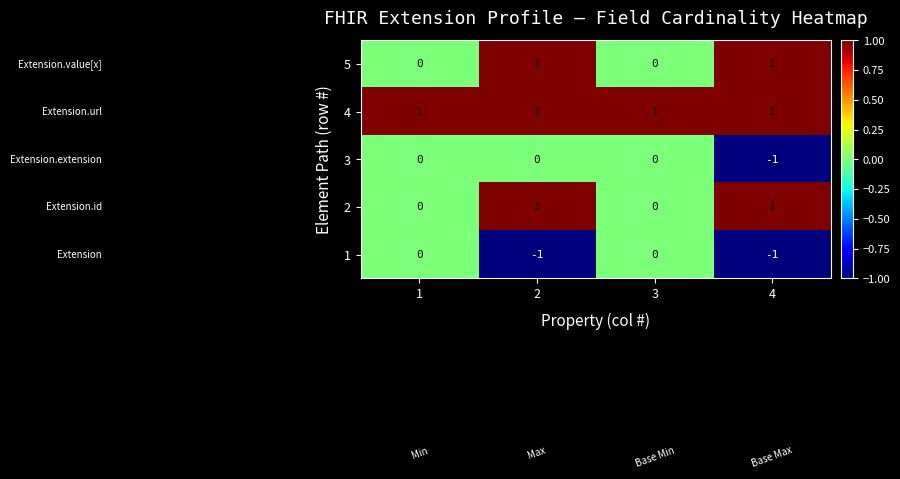

What is the total value across all series at 4?

1